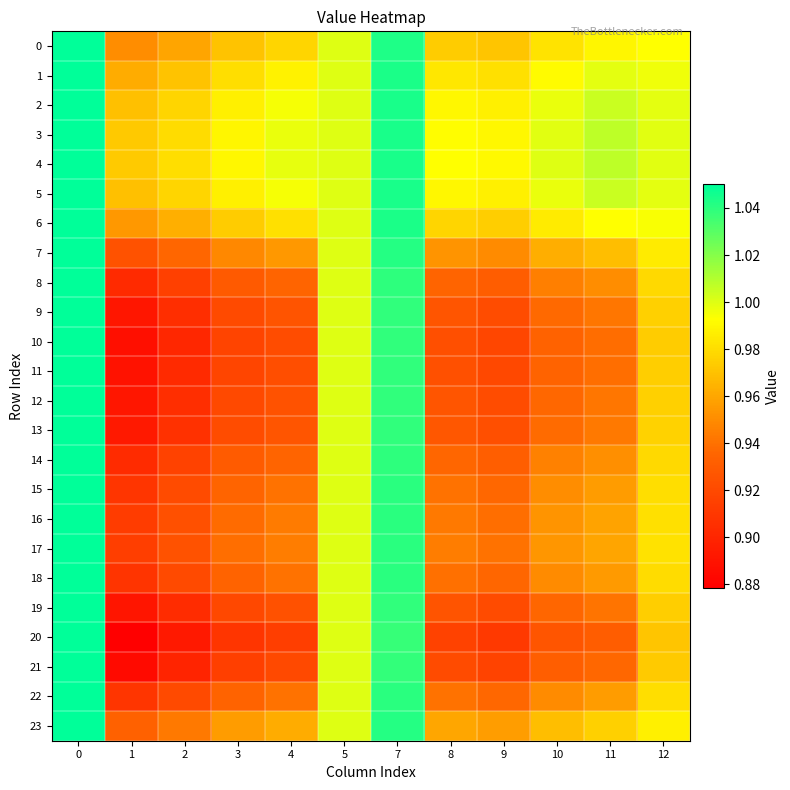

Which series has the widest spread of values?

20